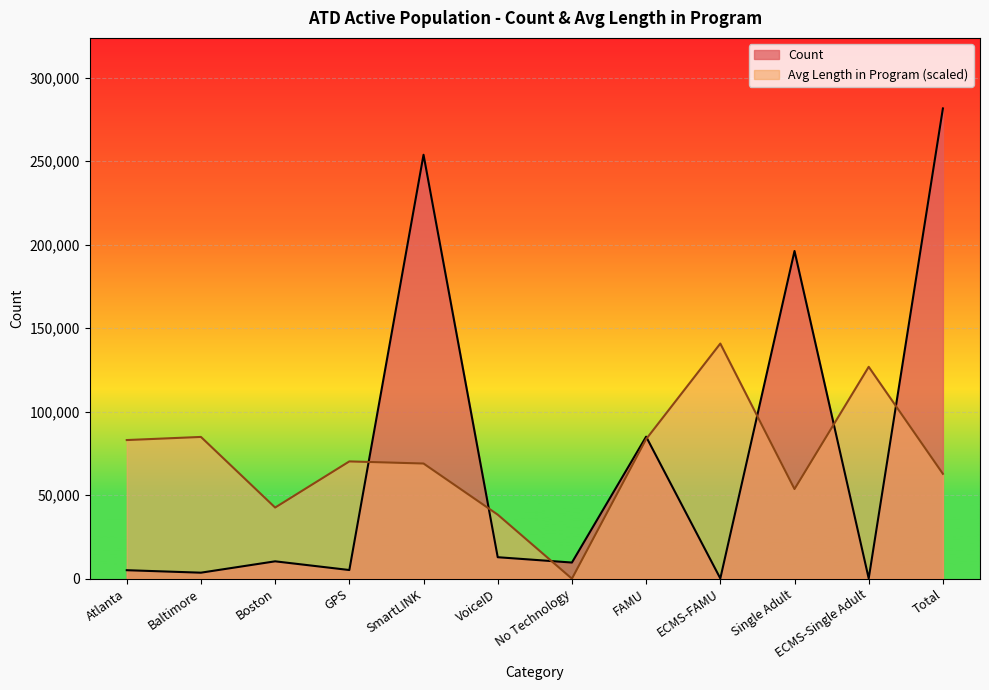

How many times do Average Length in Program and Count cross each other?

7